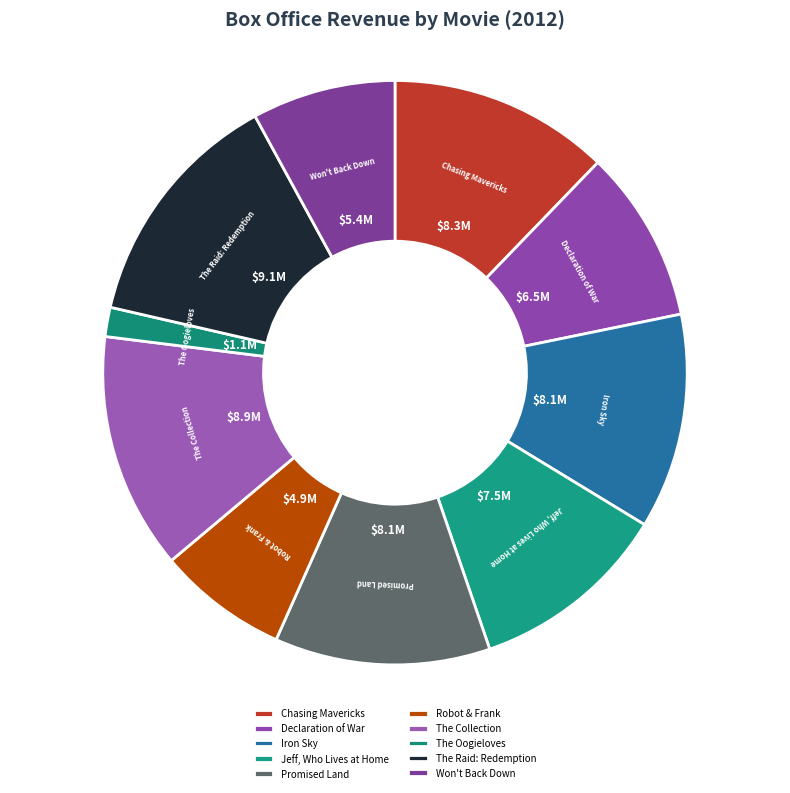

Combined, do Declaration of War and Robot & Frank account for over 50%?

No